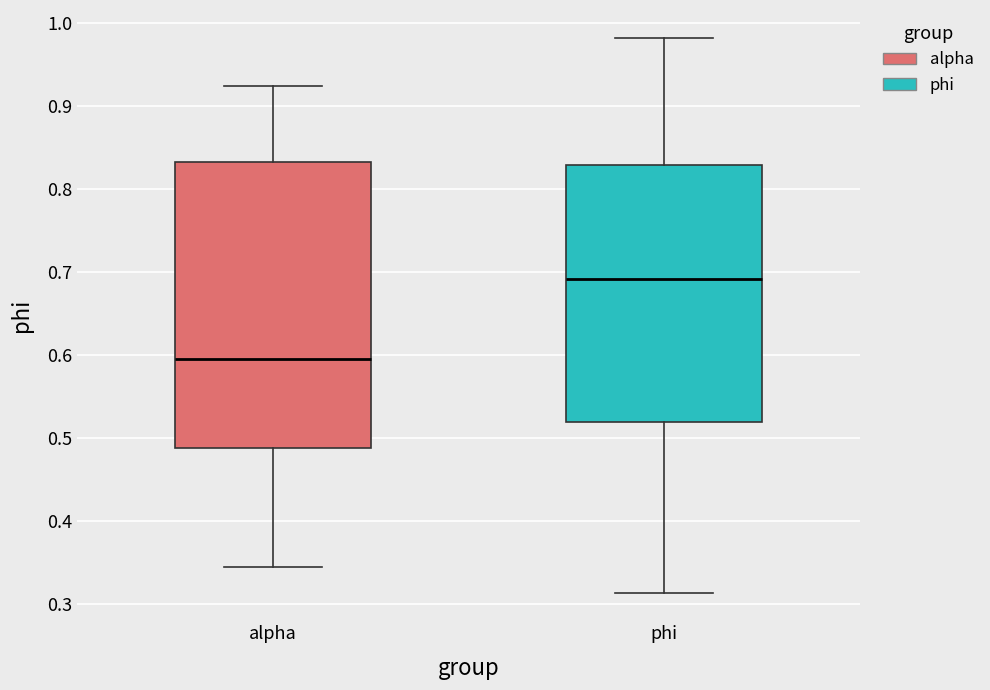

Reading left to right, transcribe this box plot: for each box, give where its median line is, the range the box spans, and where its two whiskers end, as read against the y-axis. The values are not printed on the chart, so give them approximately, as read against the axis.

alpha: median 0.60, box 0.49 to 0.83, whiskers 0.34 to 0.92
phi: median 0.69, box 0.52 to 0.83, whiskers 0.31 to 0.98